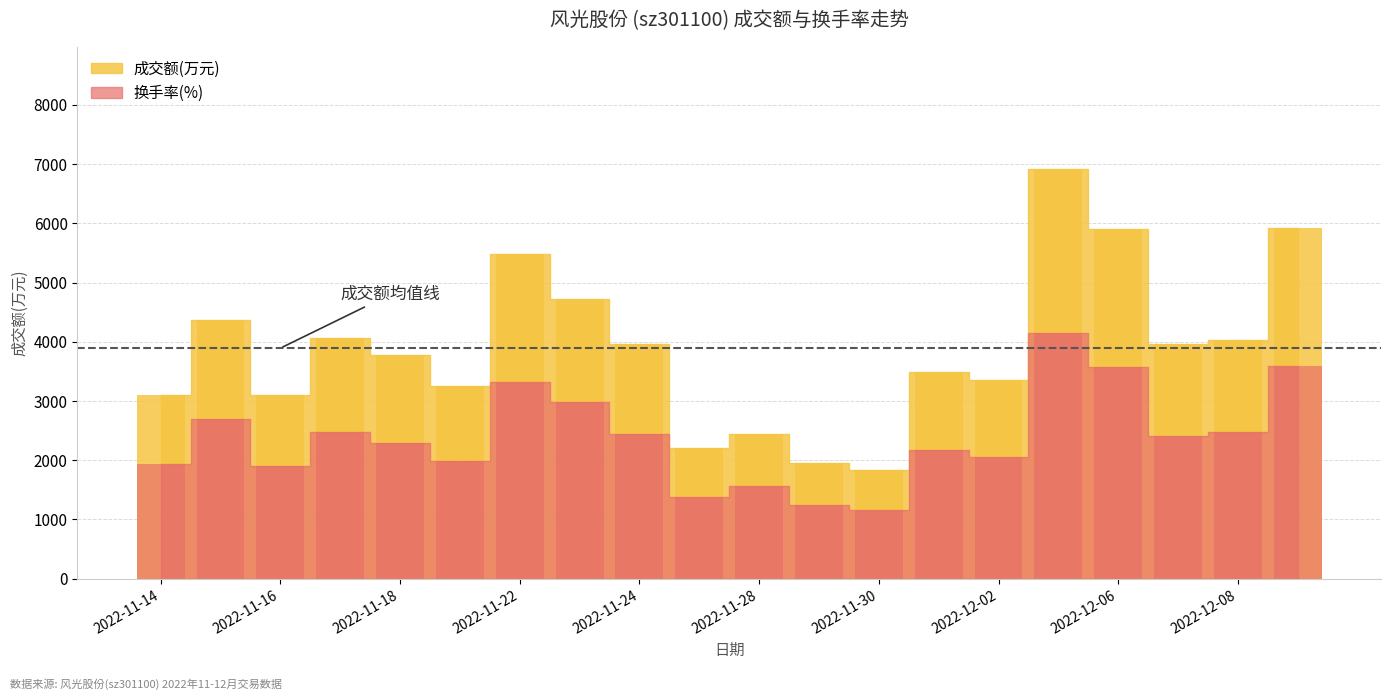

What is the difference between the highest and lowest values at 2022-11-14?

1174.3